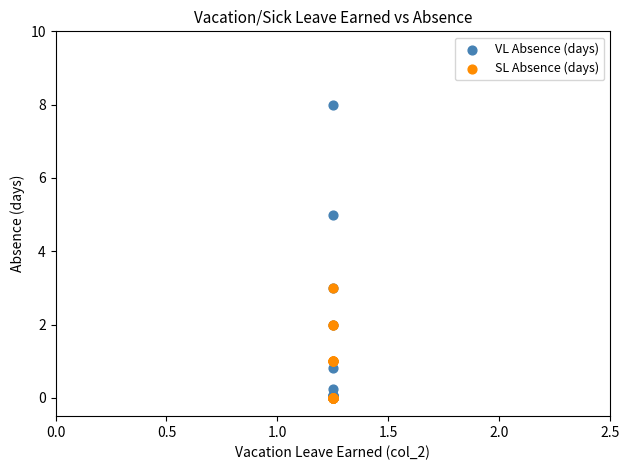

Which series has the largest Y range (max minus min)?

VL Absence (days)